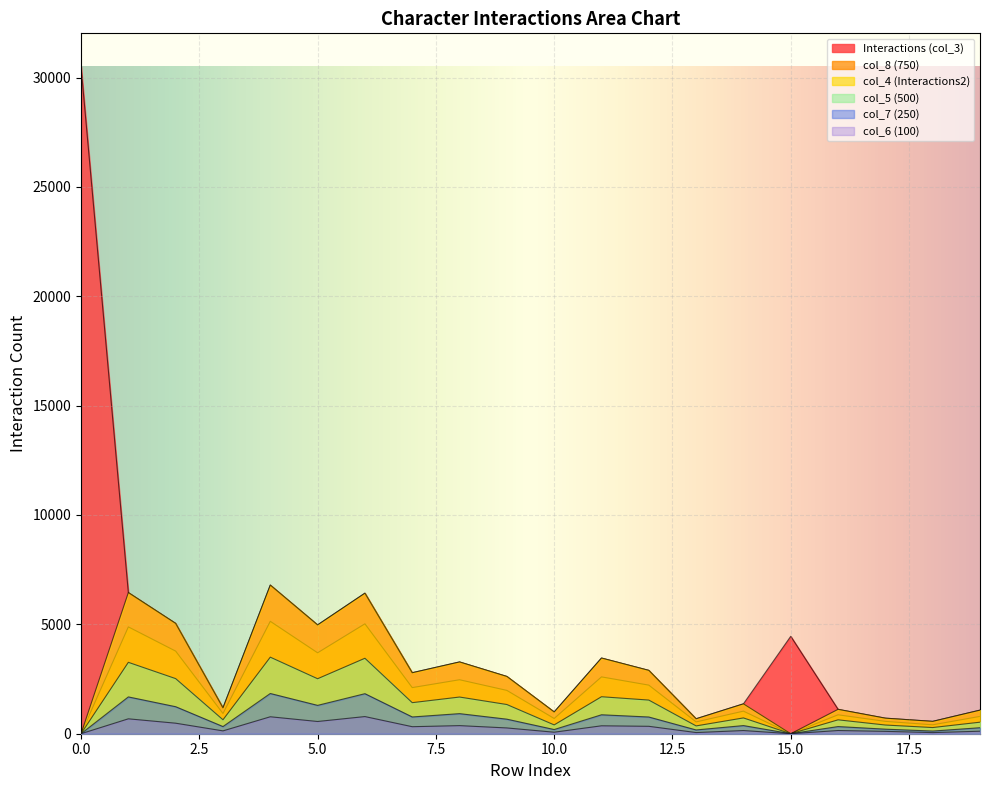

What is the spread (max minus min) of values at 17?

603